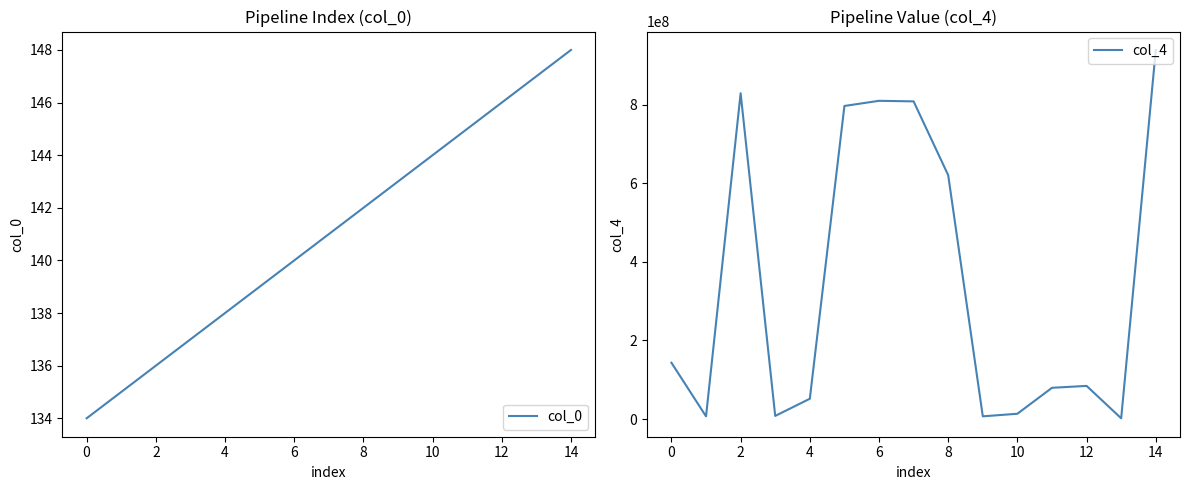

Rank the series by their average value, from lowest to highest.

col_0, col_4